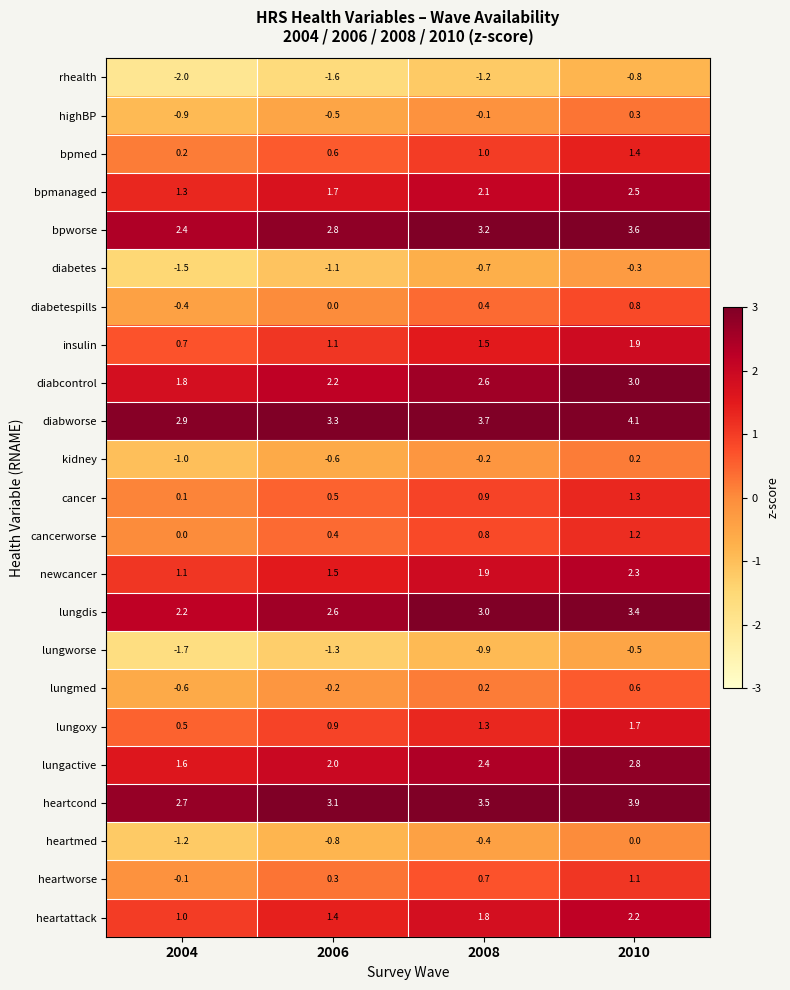

How many data points does each series have?

4